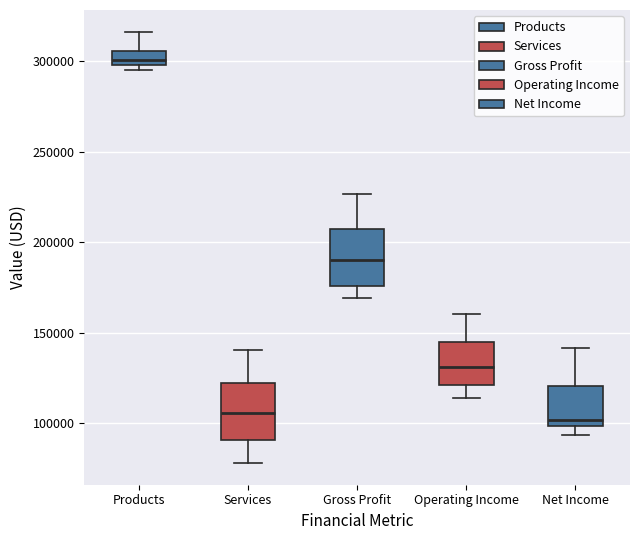

Which box has the highest median line?

Products